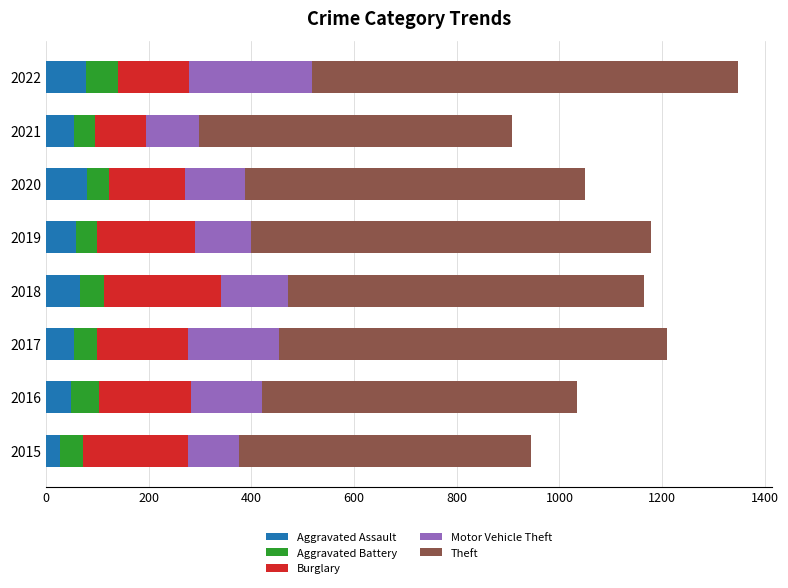

What is the total value across all series at 2021?

908